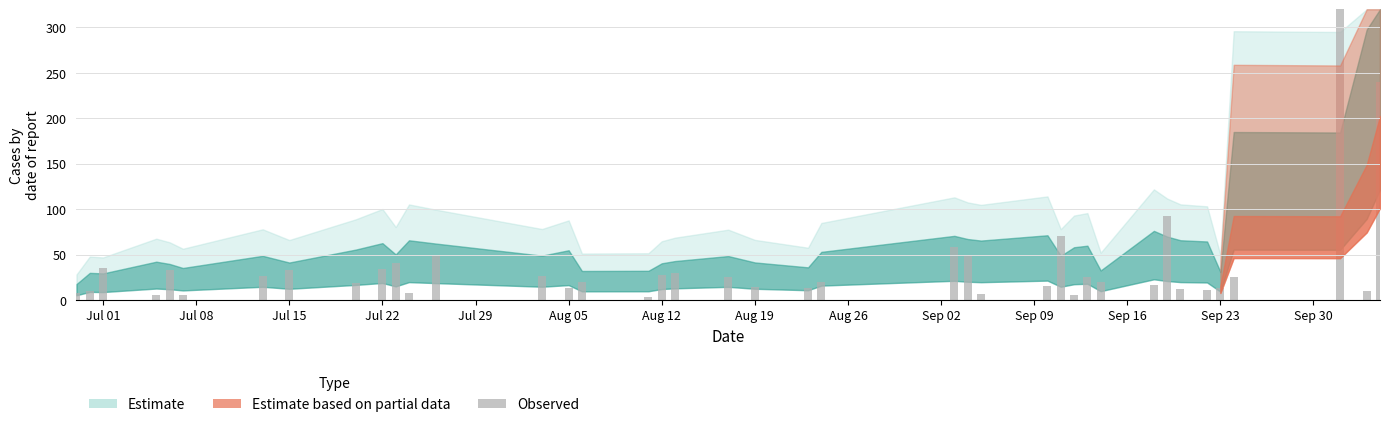

What is the value of the 13th bar from the left?

49.4